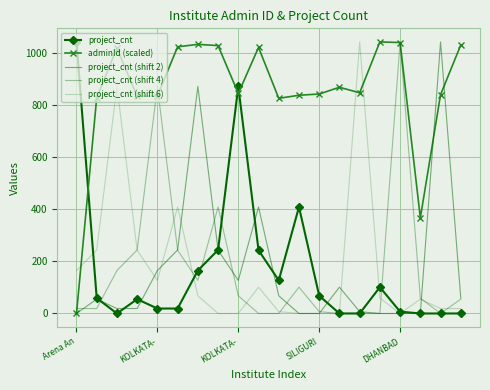

Where do project_cnt and project_cnt (shift 4) first cross each other?

KOLKATA- and KOLKATA-